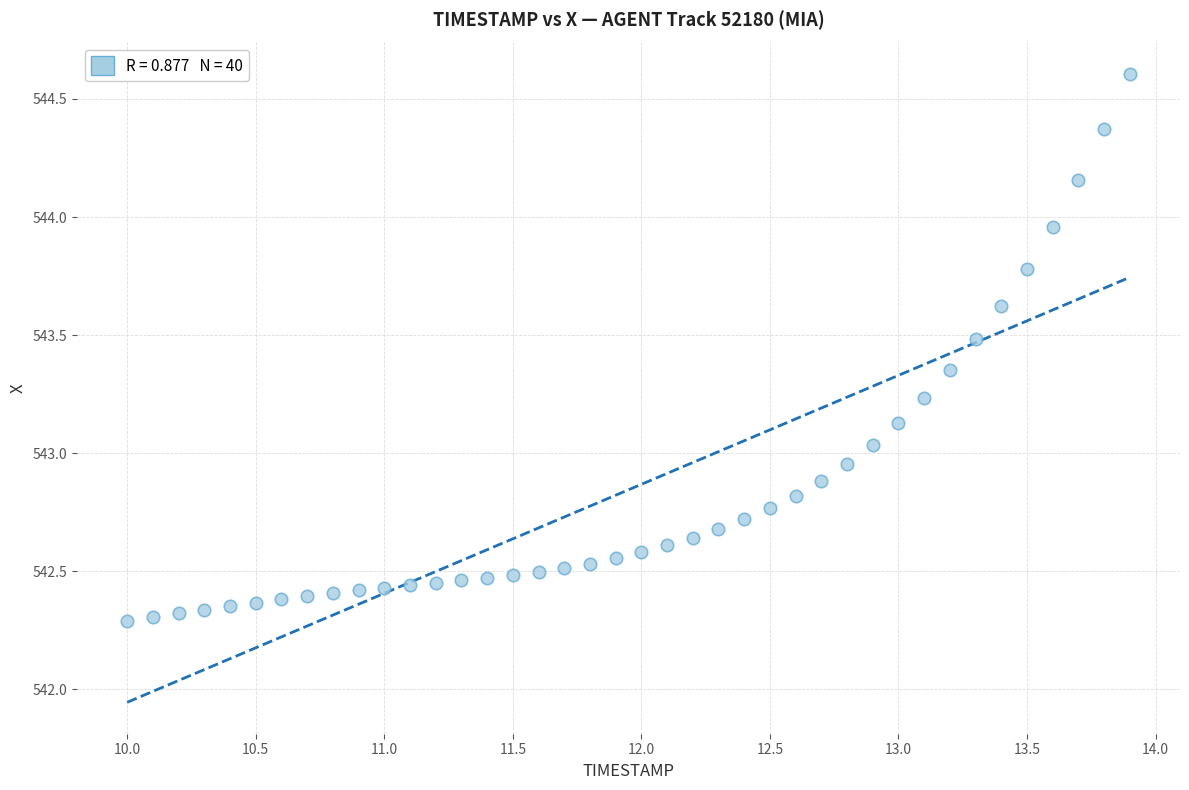

What is the range of X values (max minus min)?

3.9